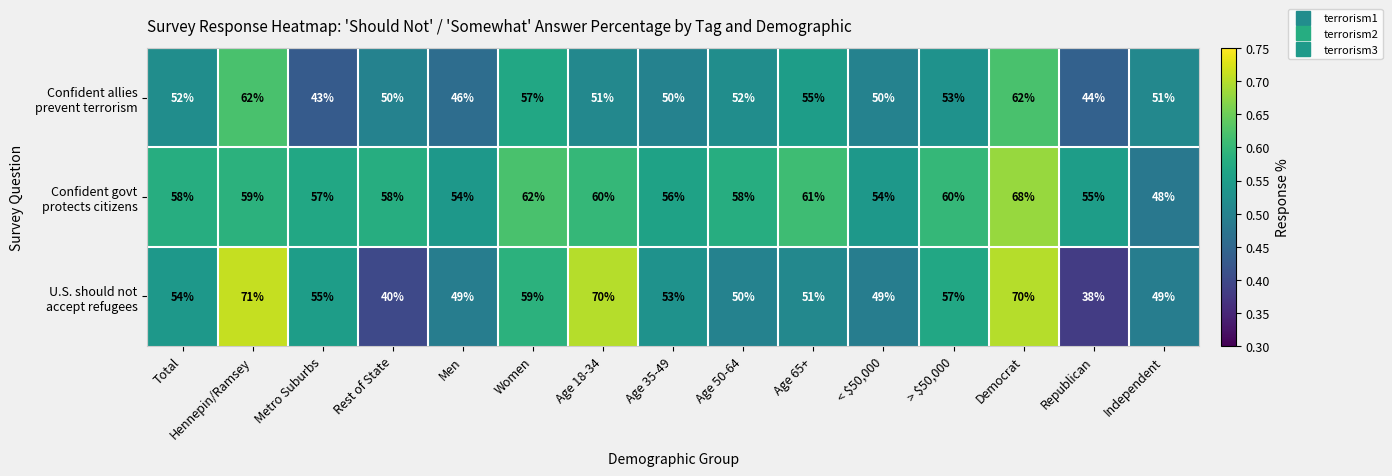

What is the minimum value shown in the chart?

38